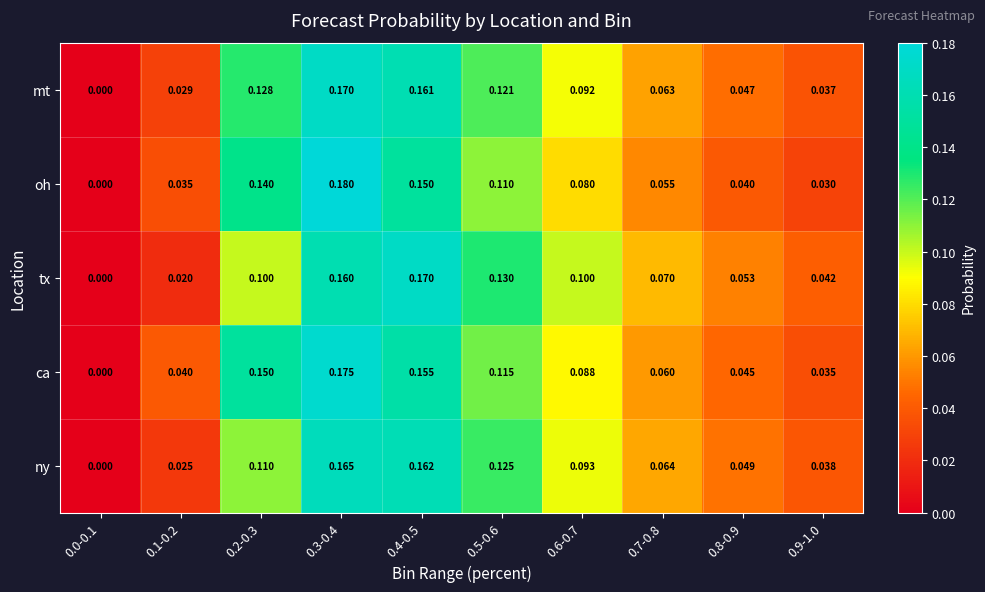

Rank the series at 0.3-0.4 from lowest to highest value.

tx, ny, mt, ca, oh